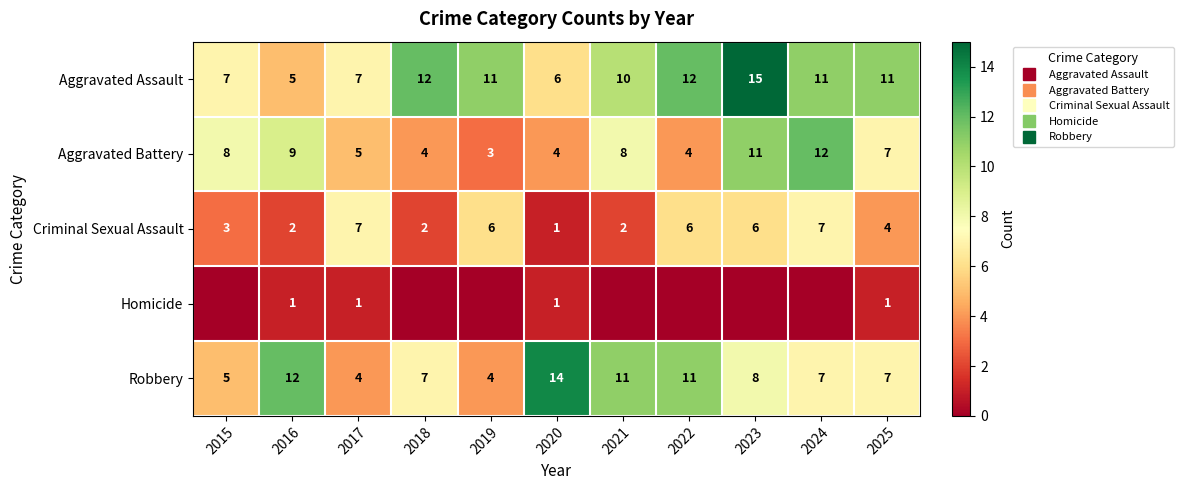

True or false: Aggravated Assault has a value of 17 at 2021.

False